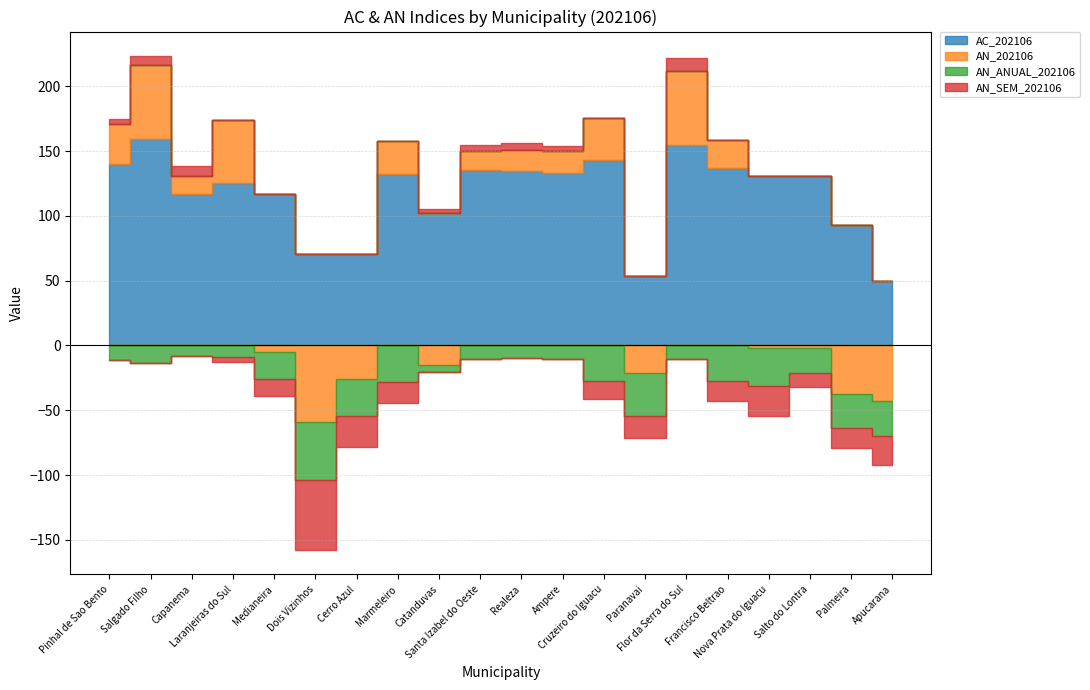

Reading left to right, extract all data points from this chart.

AC_202106: 139.7	158.9	116.9	125.7	117.1	70.4	70.9	132.6	102.5	135.5	134.2	133.0	143.0	53.8	154.6	136.9	130.4	130.9	93.1	49.4
AN_202106: 30.9	57.7	14.1	48.1	-5.0	-59.4	-25.7	24.8	-14.8	14.2	16.5	16.9	32.3	-21.4	56.8	21.2	-1.8	-1.6	-37.3	-42.8
AN_ANUAL_202106: -11.5	-13.3	-8.4	-9.1	-20.7	-44.5	-28.5	-27.9	-5.6	-10.4	-9.8	-10.6	-27.1	-33.1	-10.8	-27.5	-29.7	-19.8	-26.1	-26.7
AN_SEM_202106: 4.2	6.5	7.2	-4.0	-13.1	-53.6	-23.8	-16.5	2.9	4.6	5.3	3.7	-14.1	-16.9	10.0	-15.6	-22.9	-10.6	-15.4	-23.0